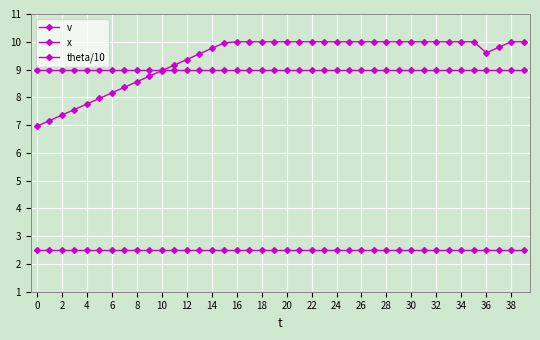

What is the value of the v point at the 13th from the left?

9.4